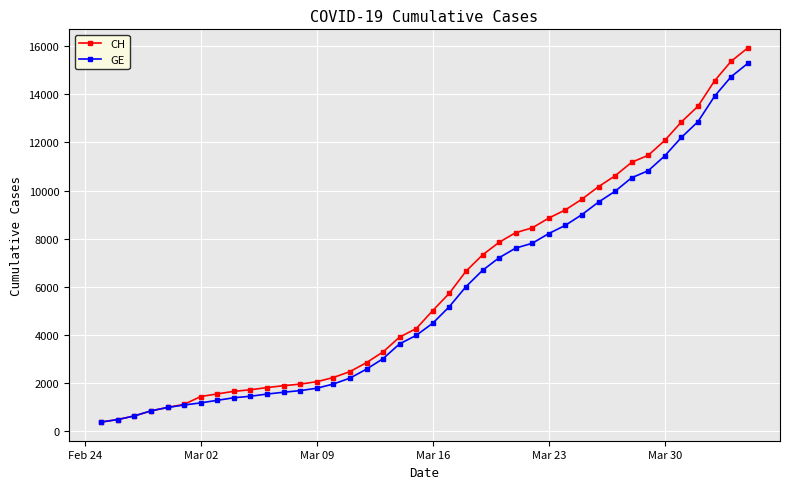

What is the minimum value for GE?

375